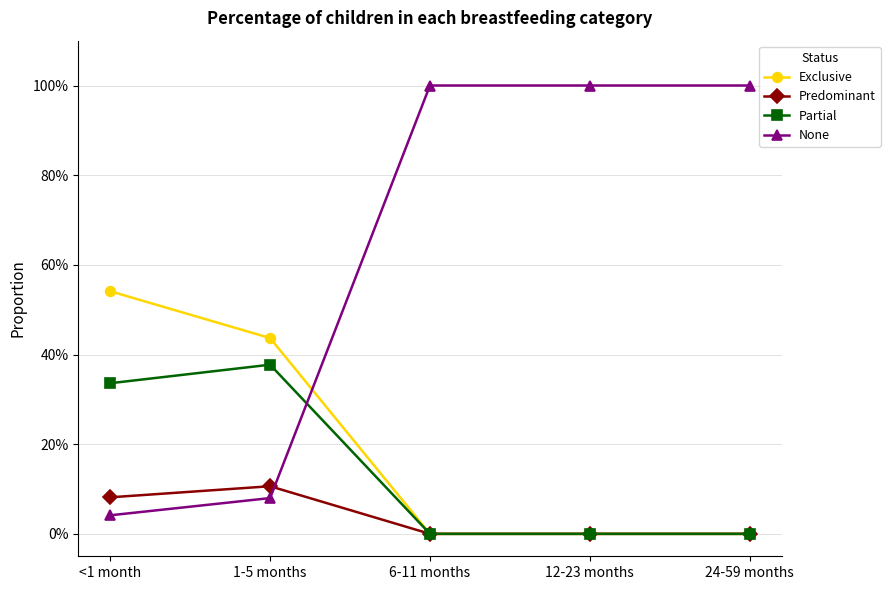

What position from the right is 24-59 months?

1